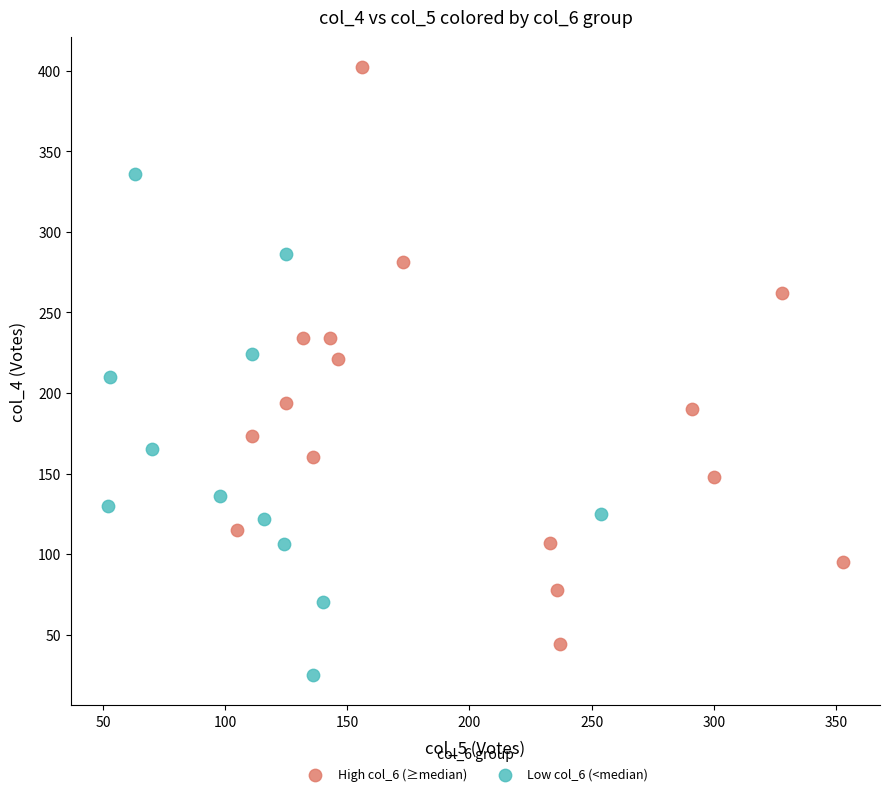

Which series reaches the maximum Y coordinate?

High col_6 (≥median)